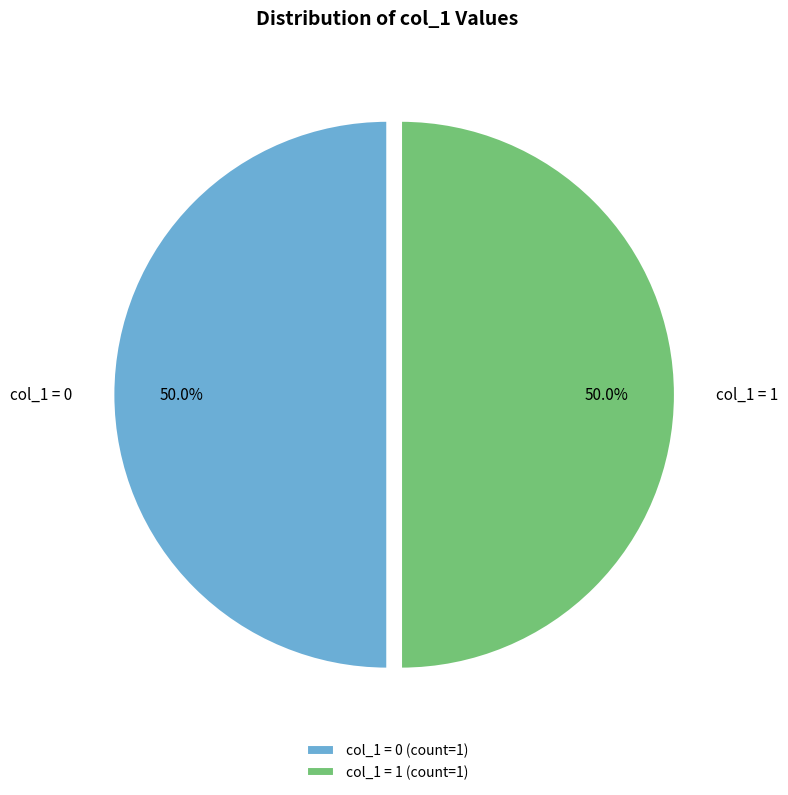

What is the ratio of the value at col_1 = 1 to the value at col_1 = 0?

1.0